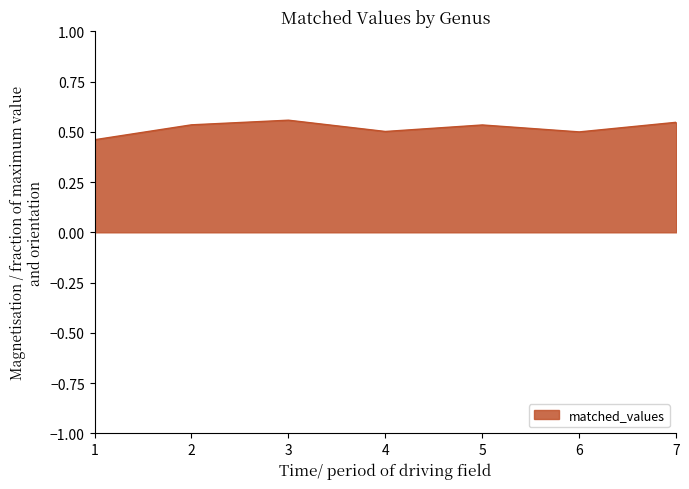

True or false: the data shows 0.5 at 1.

True